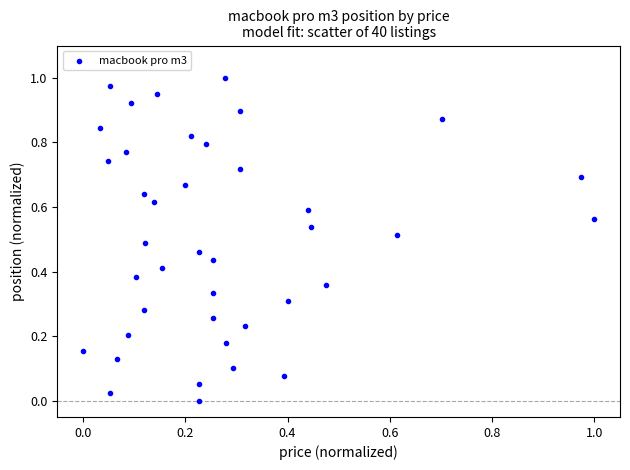

How many data points are displayed?

40